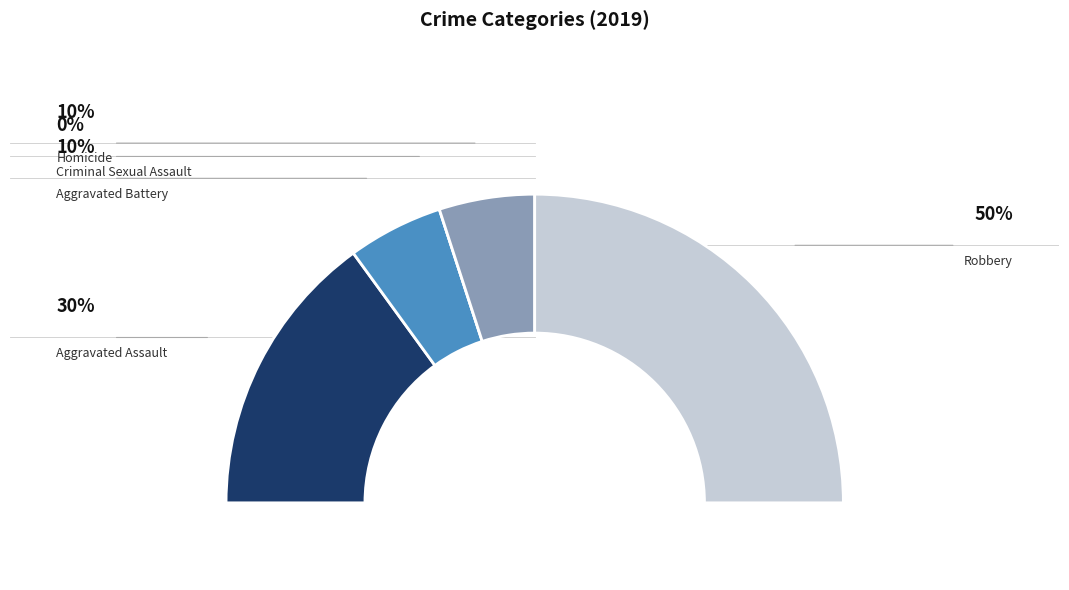

To the nearest percent, what is the difference between the largest and smallest slice percentages?

50%